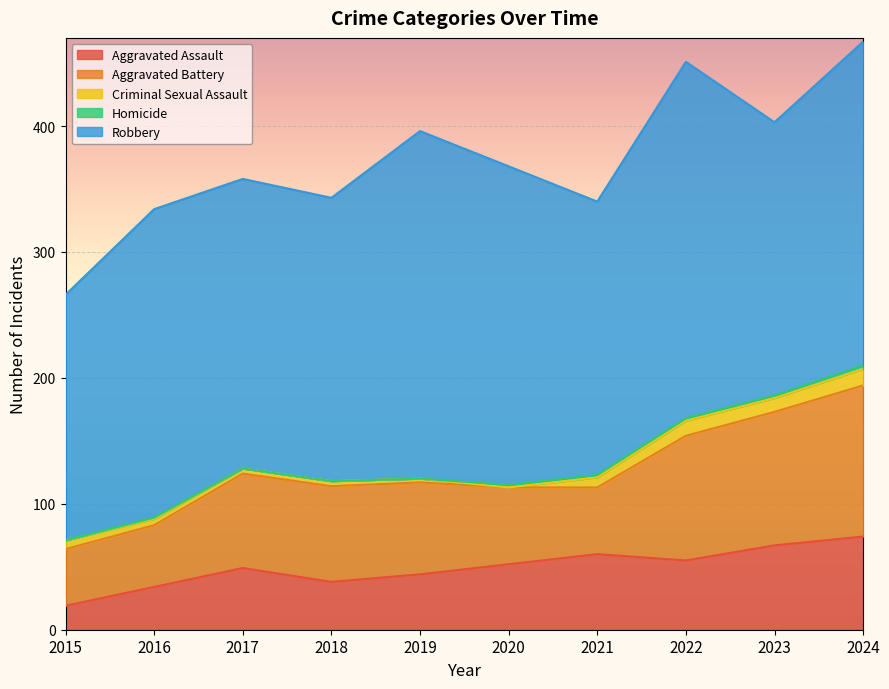

Rank the categories by Robbery value from lowest to highest.

2015, 2021, 2023, 2018, 2017, 2016, 2020, 2024, 2019, 2022